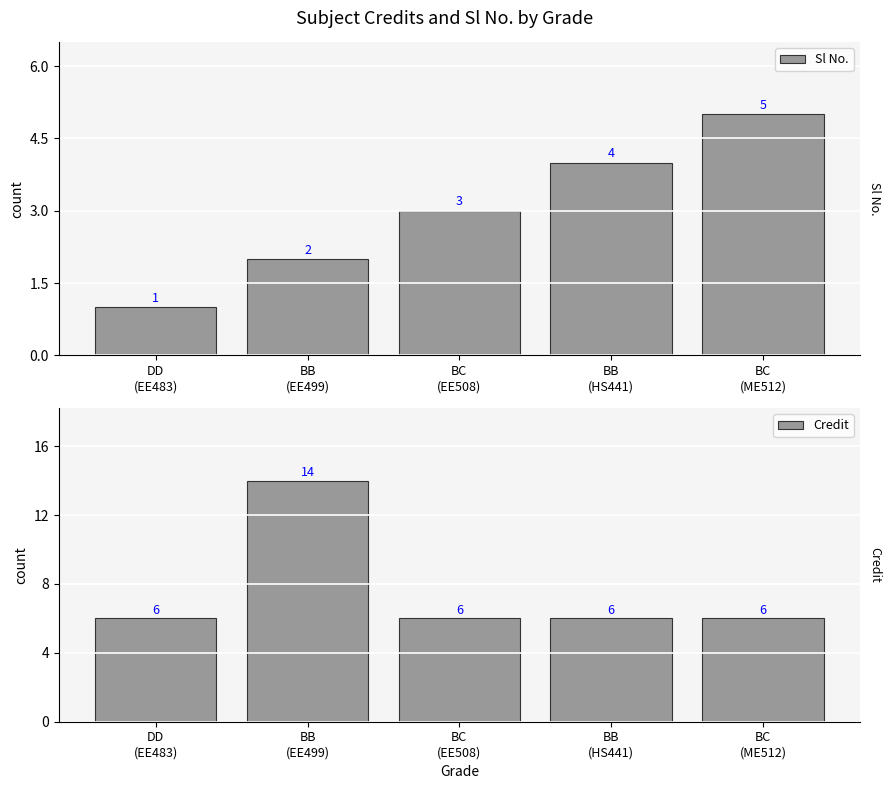

What is the difference between the highest and lowest values at BC
(ME512)?

1